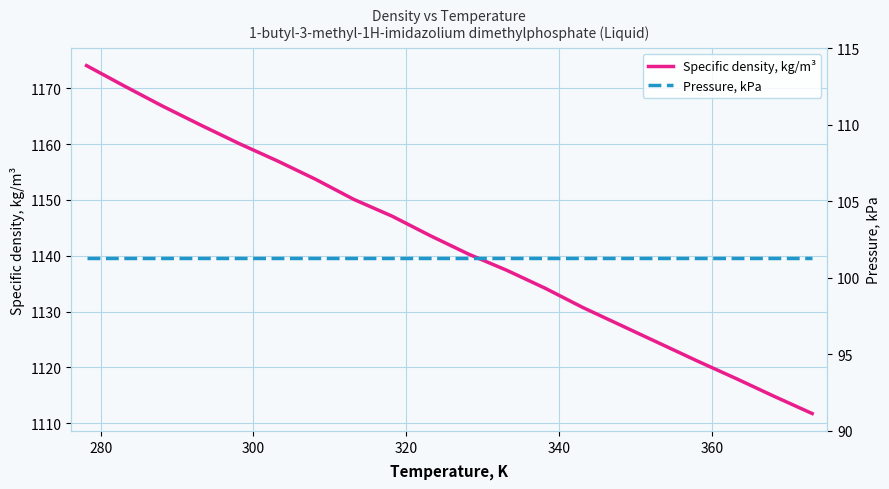

Rank the series by their average value, from highest to lowest.

Specific density, kg/m³, Pressure, kPa